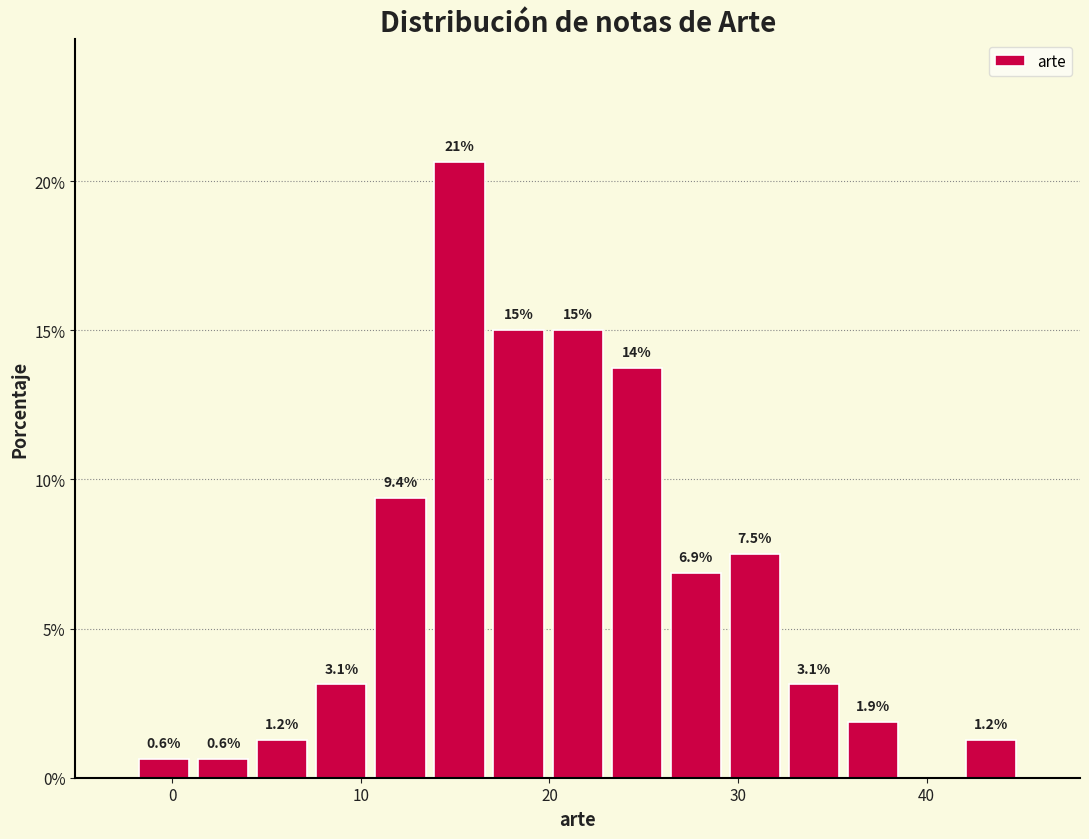

Read against the x-axis, roughly where is the centre of the tallest bar?

15